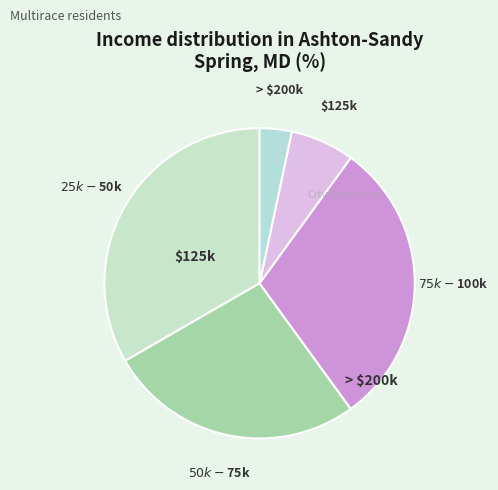

Count the number of slices in the pie.

5